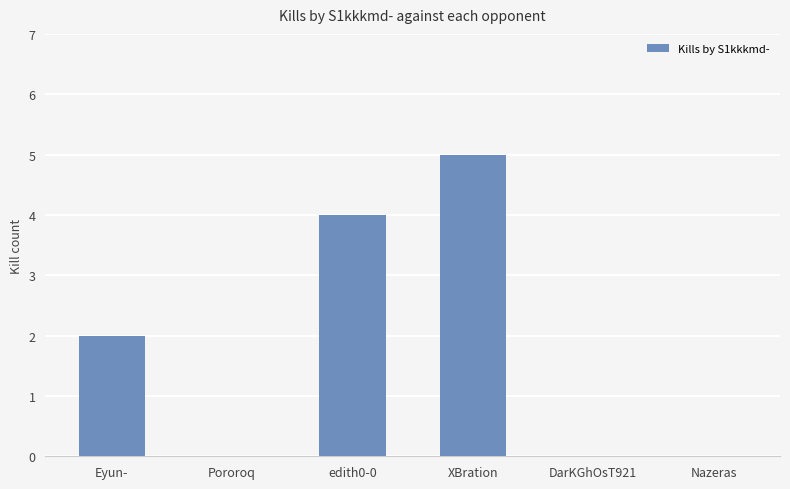

What is the sum of the values at DarKGhOsT921 and XBration?

5